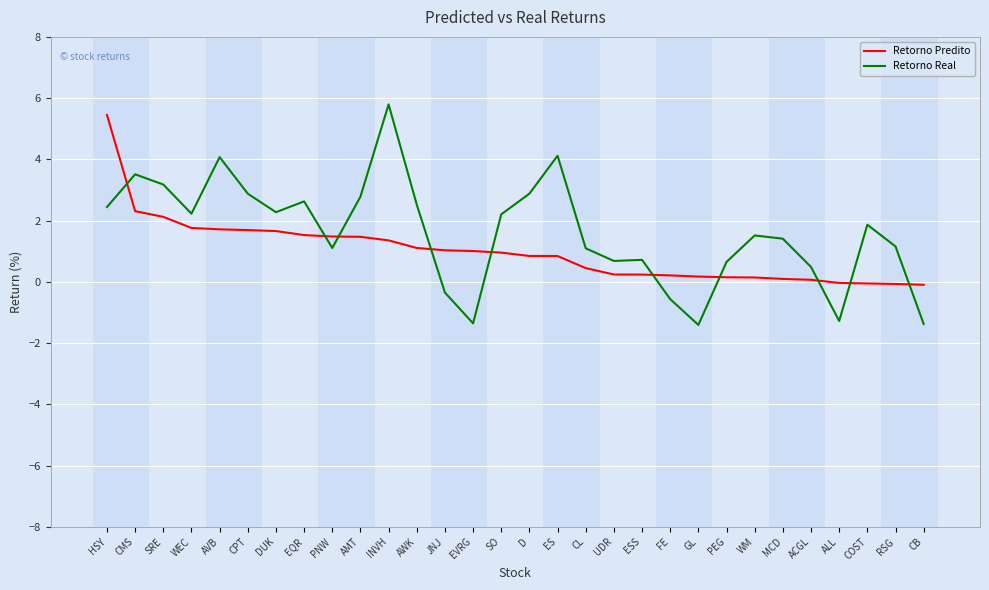

Does the chart display data point markers on the line(s)?

No